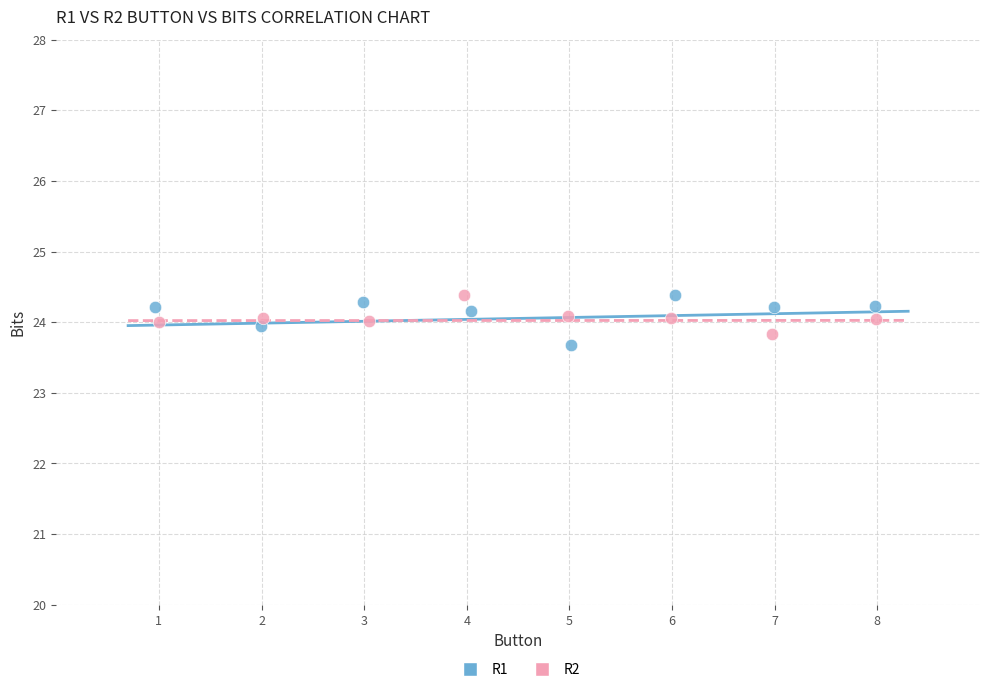

Which series has the largest Y range (max minus min)?

R1